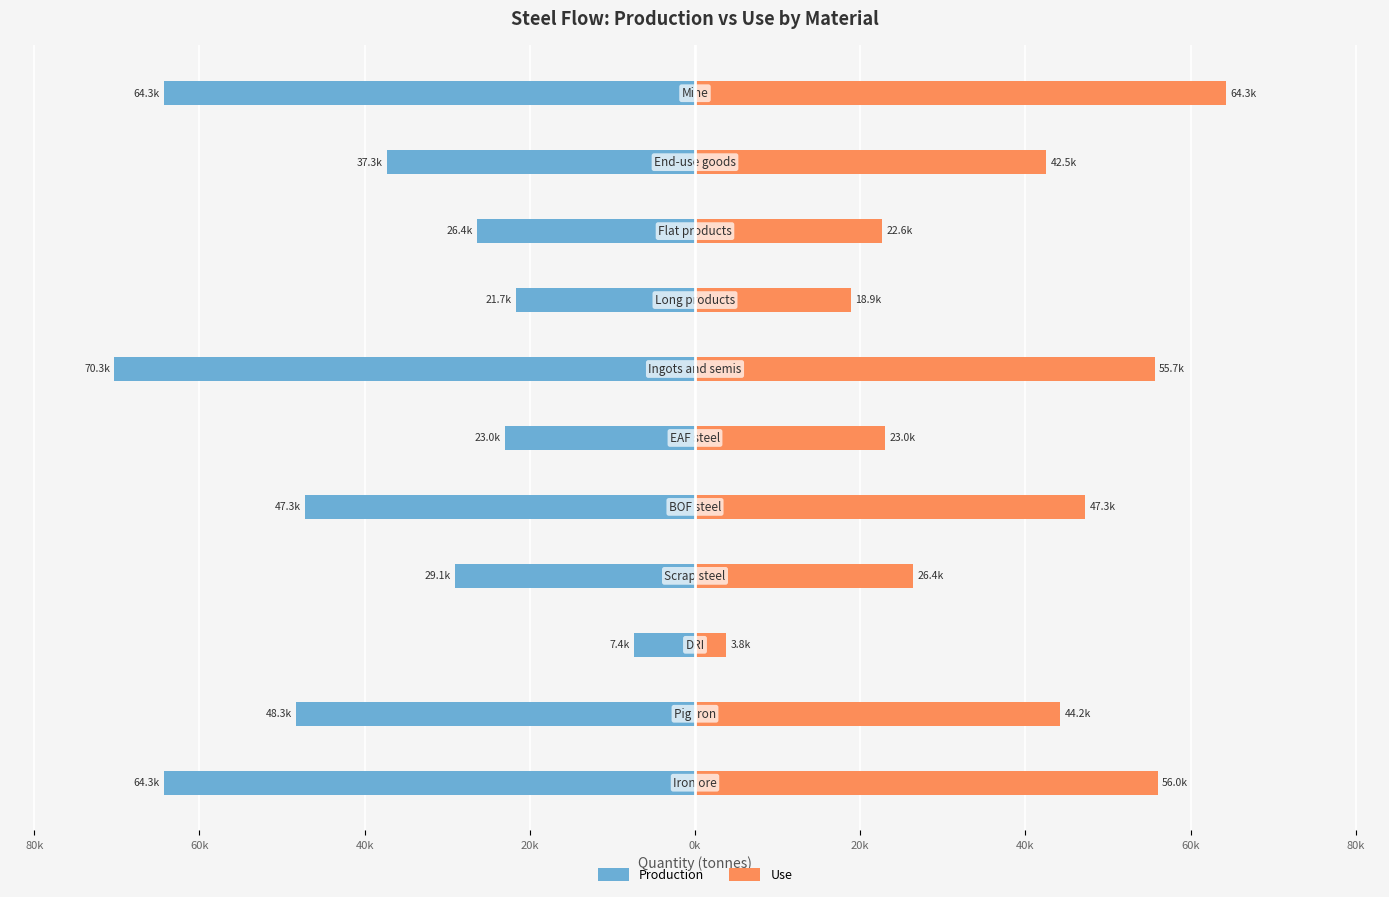

How many bars are there in total?

22